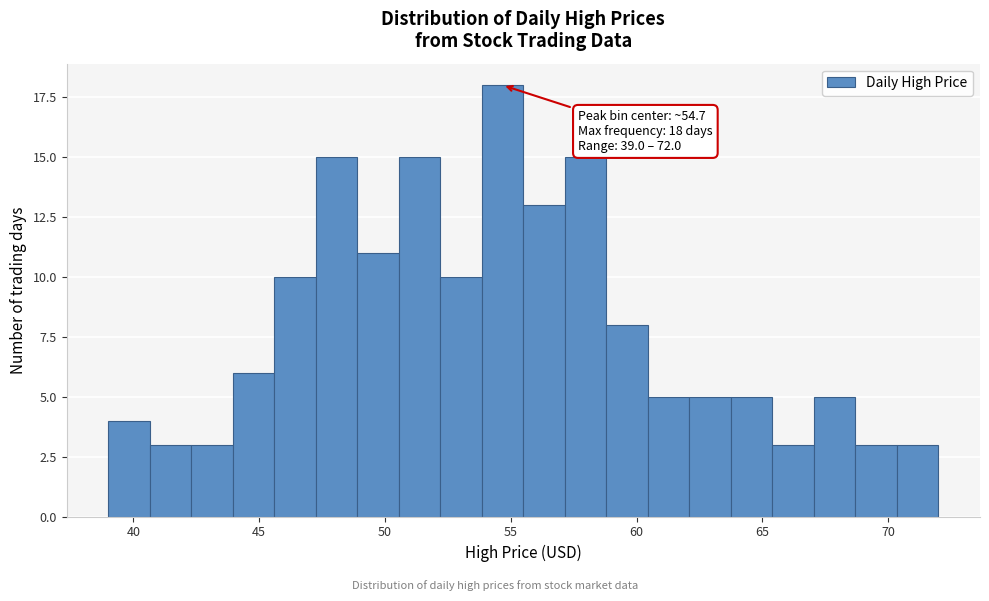

Around what value on the x-axis is the tallest bar? Give the approximate position of its centre, as read against the axis.

54.5